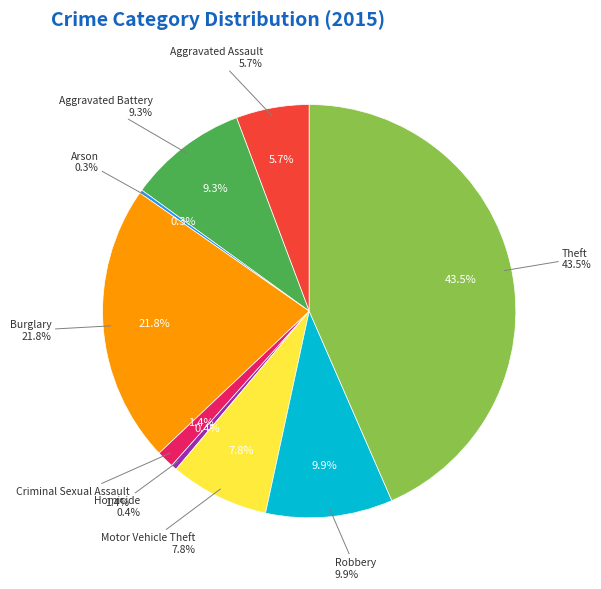

Rank the categories by value from lowest to highest.

Arson, Homicide, Criminal Sexual Assault, Aggravated Assault, Motor Vehicle Theft, Aggravated Battery, Robbery, Burglary, Theft